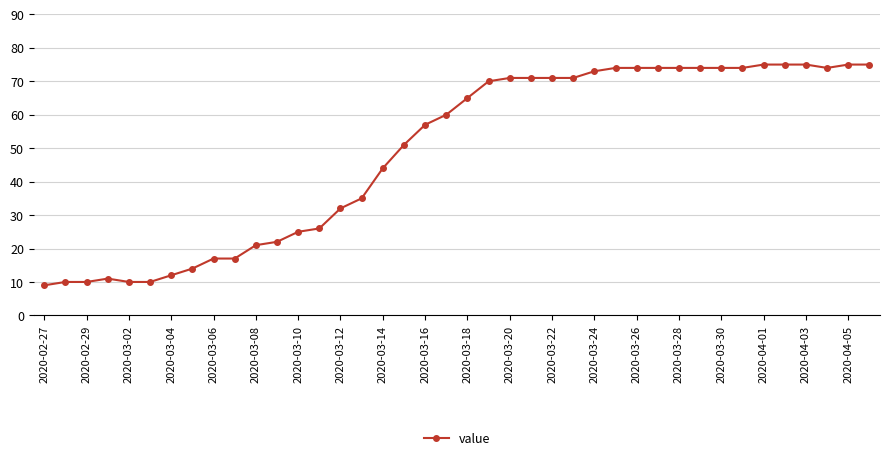

Reading left to right, what are all the values shown in this chart?

9	10	10	11	10	10	12	14	17	17	21	22	25	26	32	35	44	51	57	60	65	70	71	71	71	71	73	74	74	74	74	74	74	74	75	75	75	74	75	75